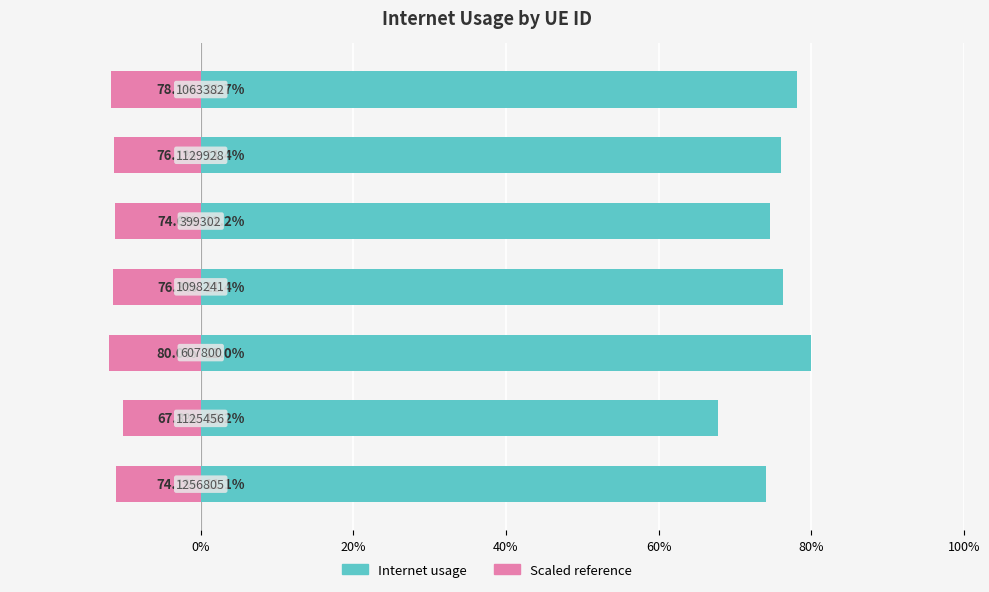

The value at 0% is 0.2. True or false?

False